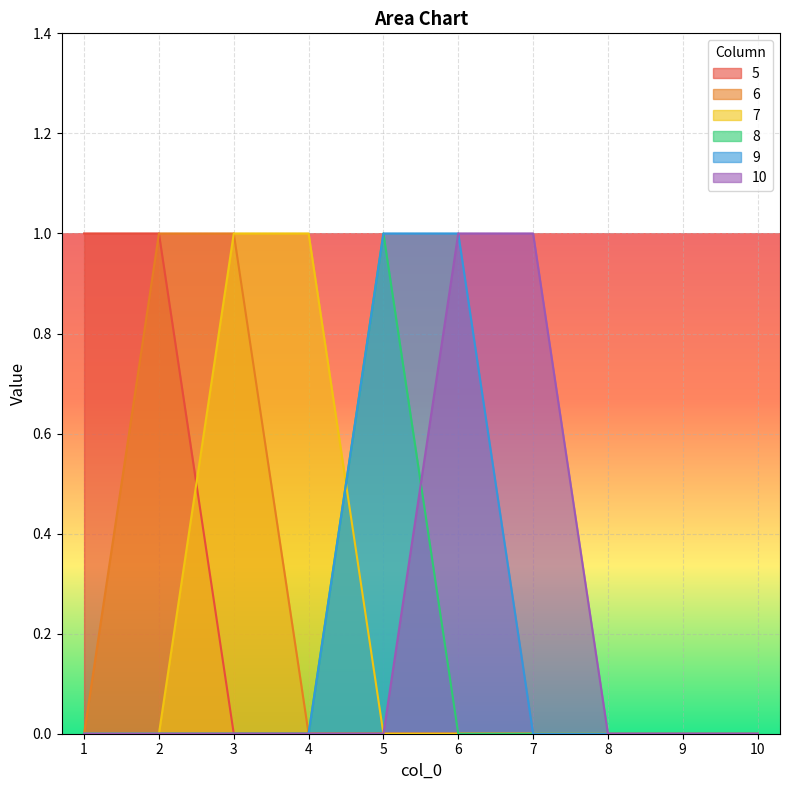

Reading left to right, list all the values displayed in this chart.

5: 1	1	0	0	0	0	0	0	0	0
6: 0	1	1	0	0	0	0	0	0	0
7: 0	0	1	1	0	0	0	0	0	0
8: 0	0	0	0	1	0	0	0	0	0
9: 0	0	0	0	1	1	0	0	0	0
10: 0	0	0	0	0	1	1	0	0	0